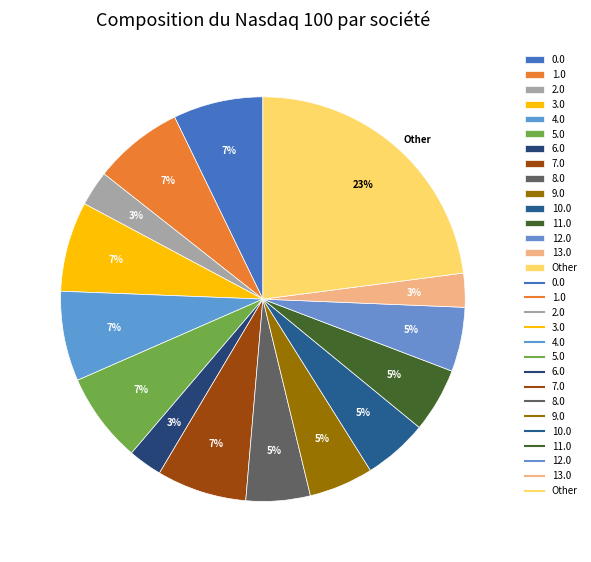

To the nearest percent, what percentage of the pie is 5.0?

7%